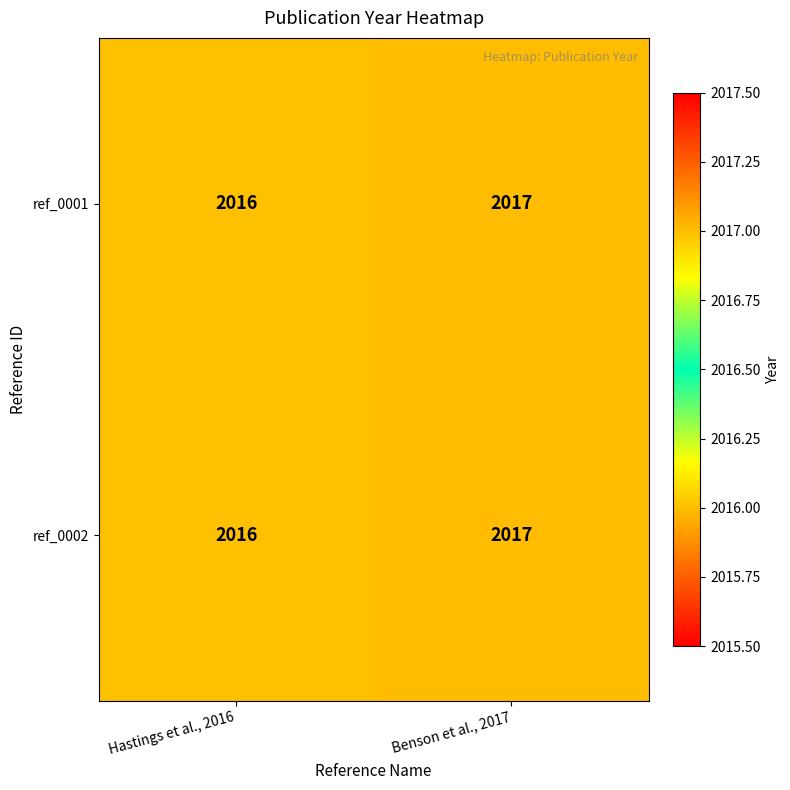

True or false: ref_0001 has a value of 2017 at Benson et al., 2017.

True